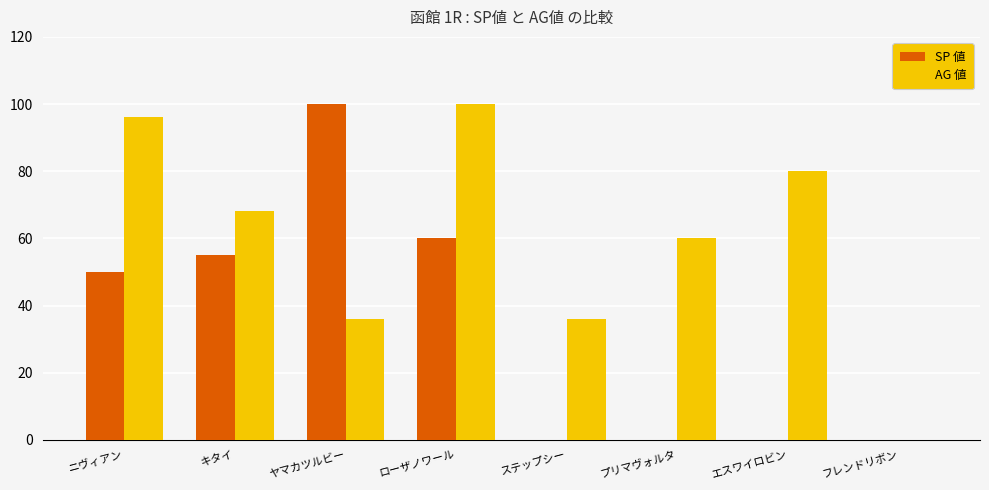

Read the SP 値 value at ローザノワール.

60